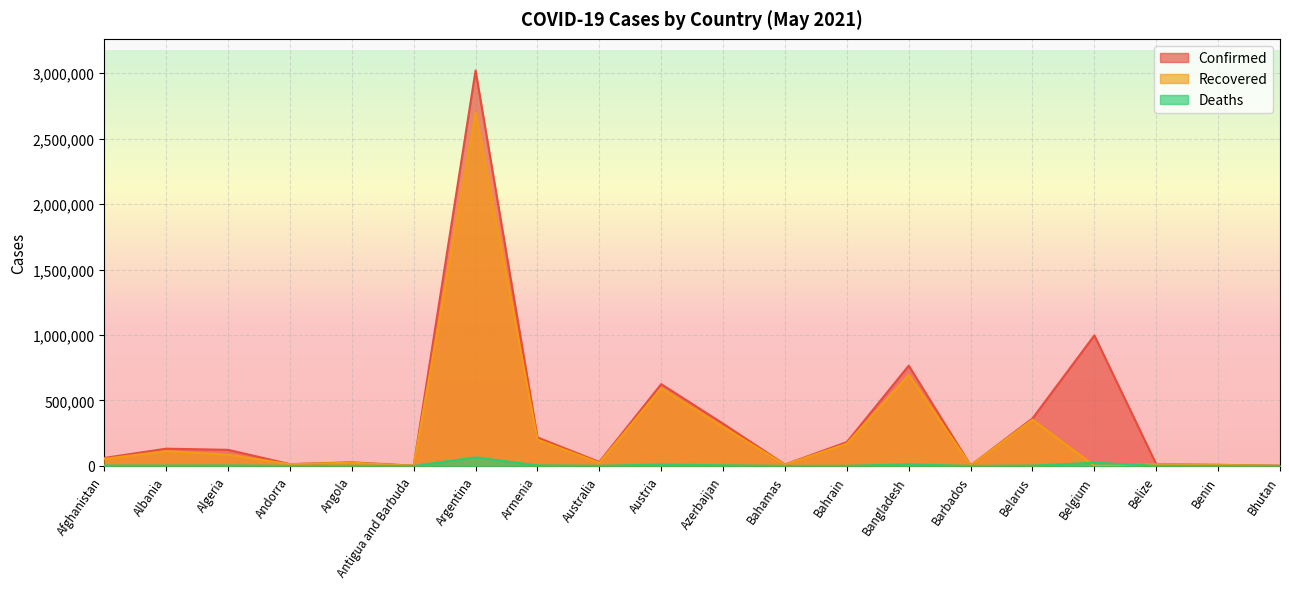

How many values in the Recovered series exceed 53694?

9